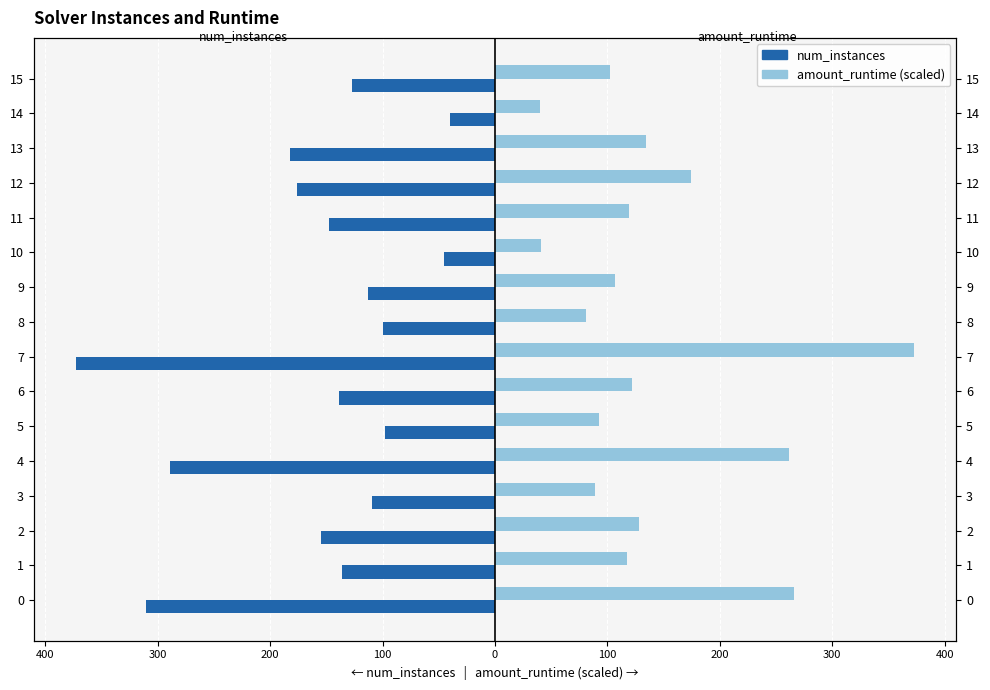

Between 4 and 6, which is larger?

6